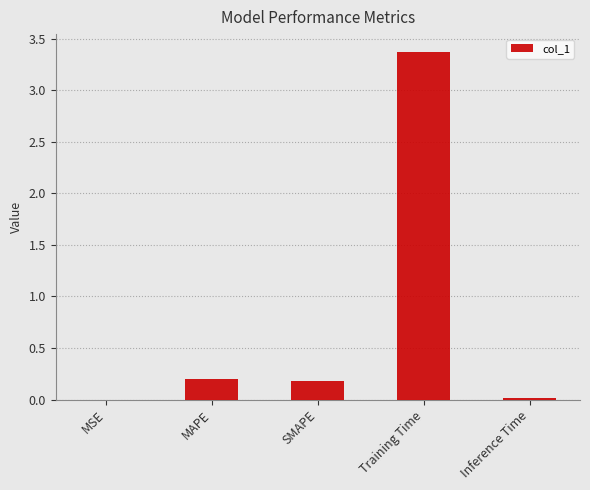

Which label corresponds to the largest value in the chart?

Training Time